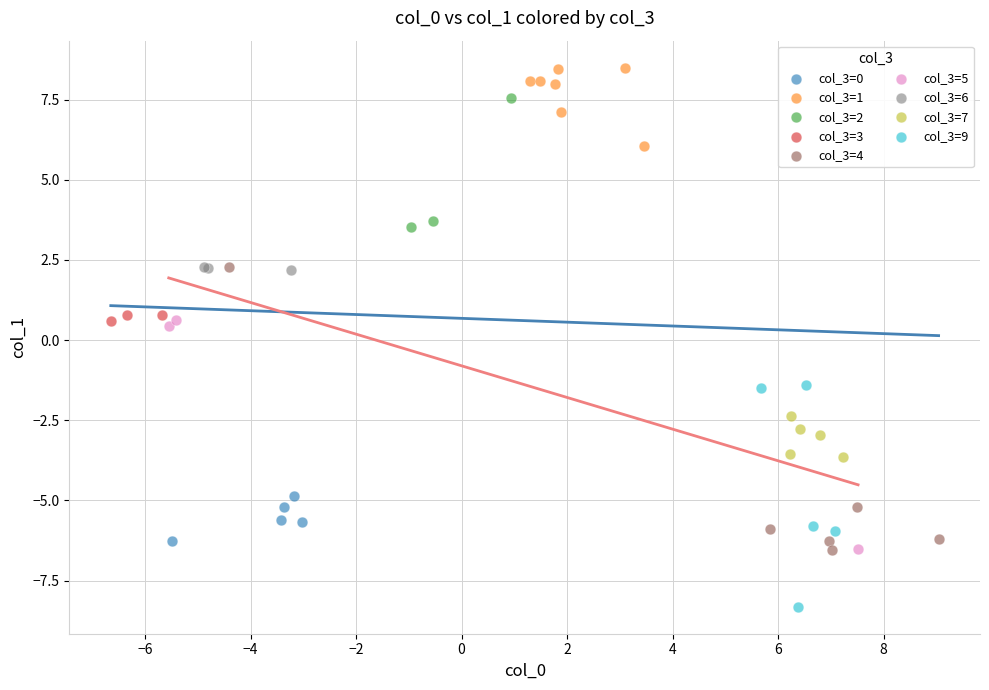

Which series contains the highest Y value?

col_3=1